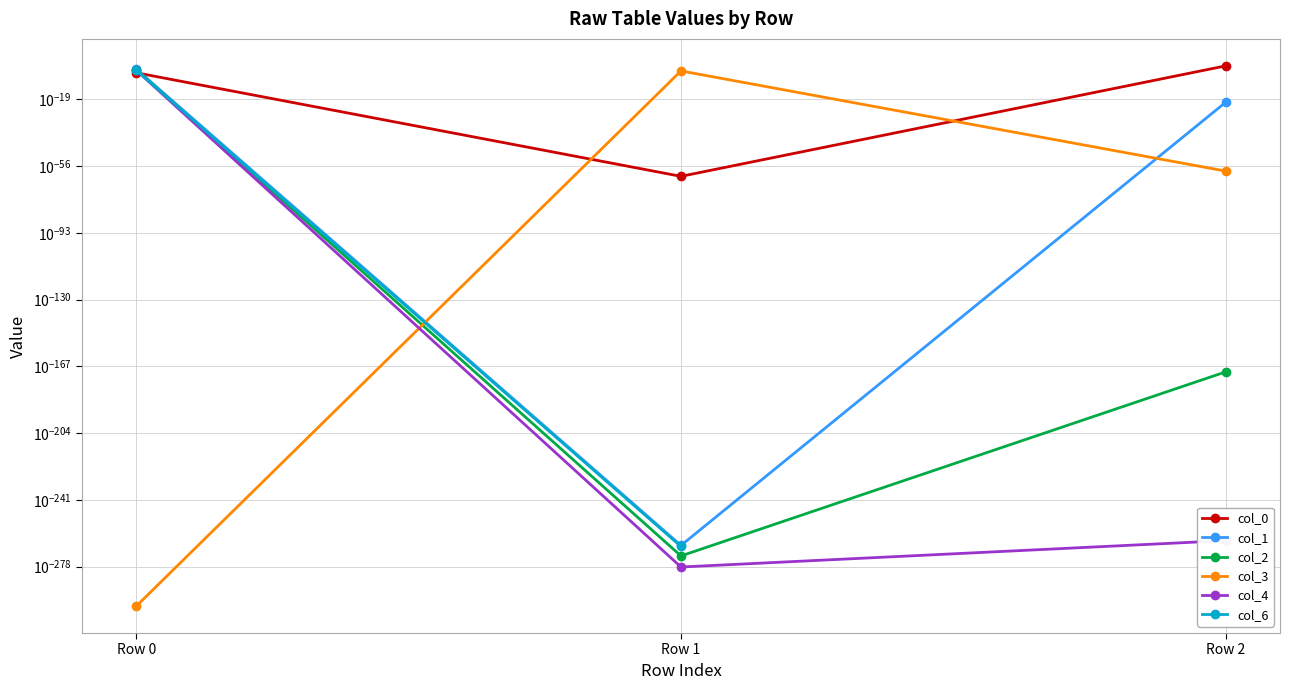

Rank the categories by col_4 value from highest to lowest.

Row 0, Row 2, Row 1